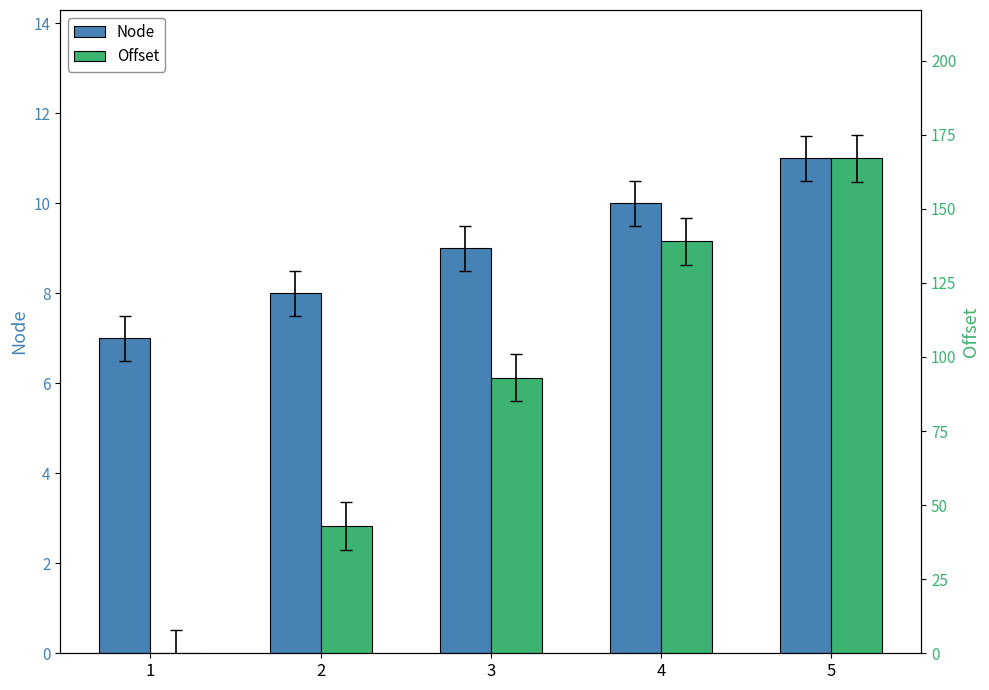

Reading left to right, extract all data points from this chart.

Node: 7	8	9	10	11
Offset: 0	43	93	139	167